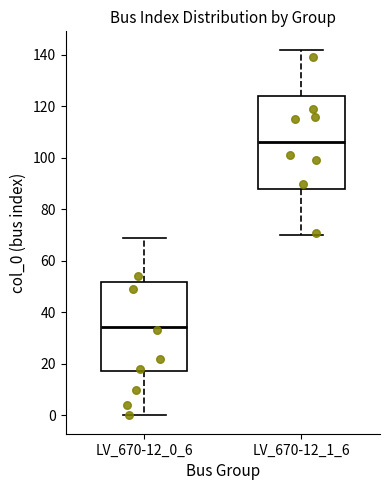

Reading left to right, transcribe this box plot: for each box, give where its median line is, the range the box spans, and where its two whiskers end, as read against the y-axis. The values are not printed on the chart, so give them approximately, as read against the axis.

LV_670-12_0_6: median 34, box 18 to 52, whiskers 0 to 70
LV_670-12_1_6: median 106, box 88 to 124, whiskers 70 to 142